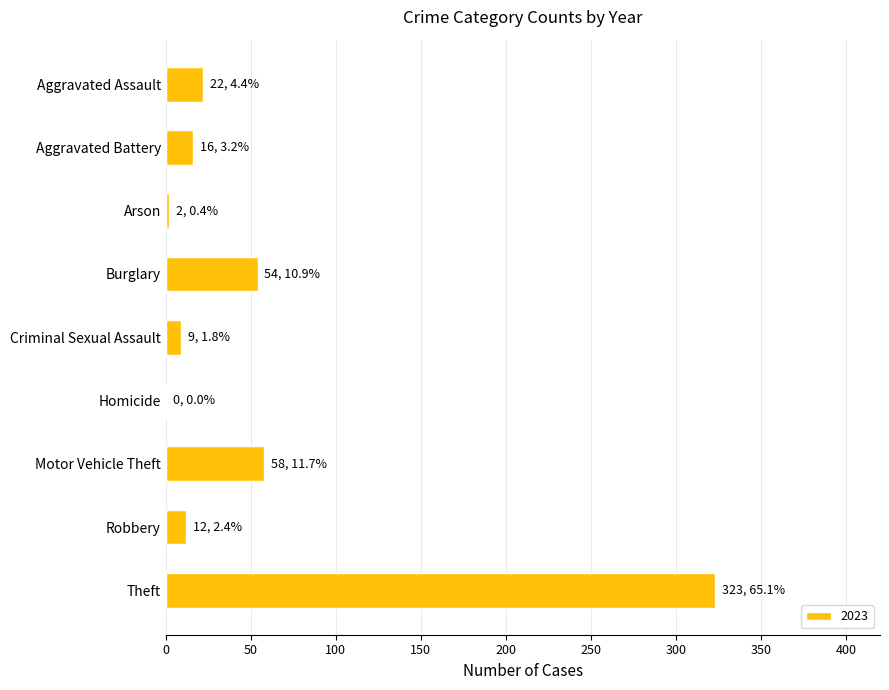

What is the maximum value shown in the chart?

323